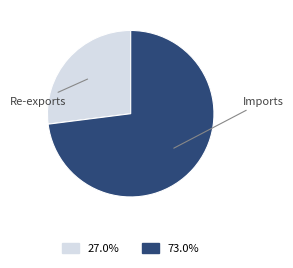

How many slices are in this pie chart?

2